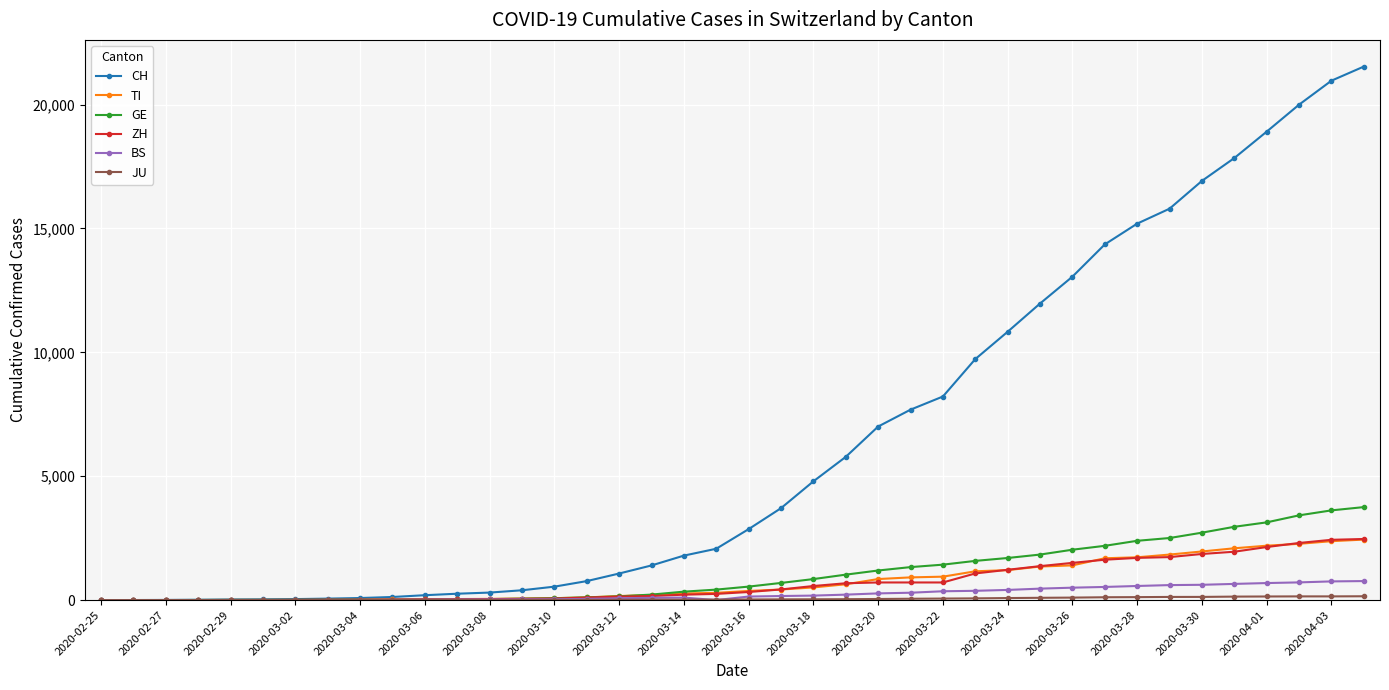

Which series has the largest range (max minus min)?

CH